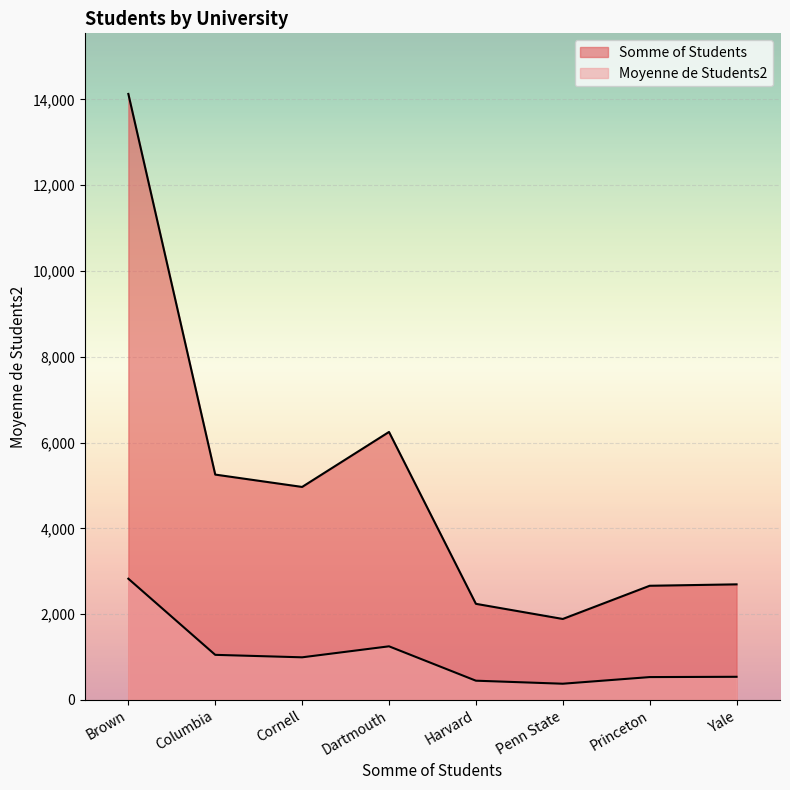

Where is the first local maximum for Somme of Students?

Dartmouth